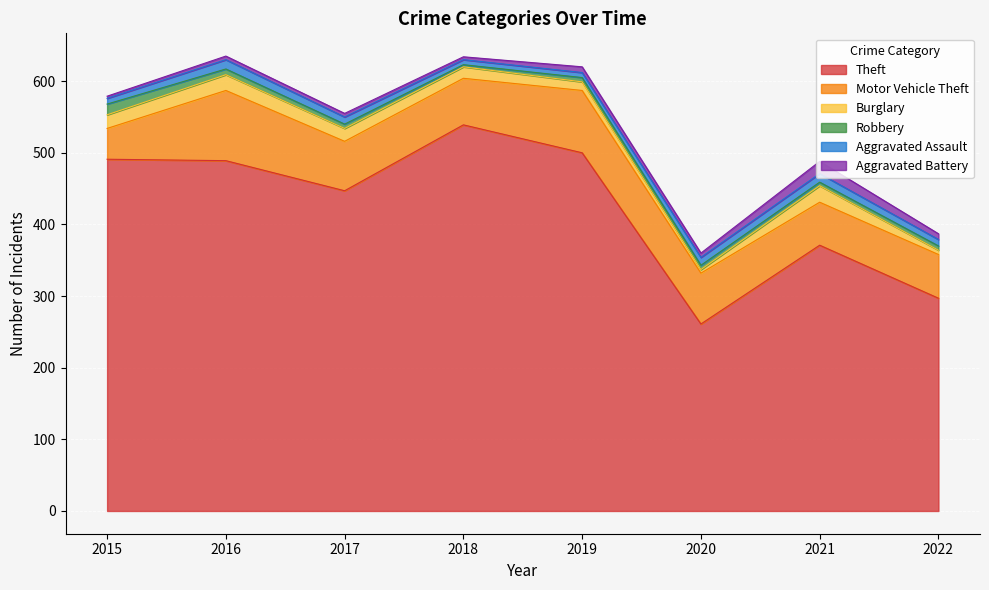

Does the chart display data point markers on the line(s)?

No